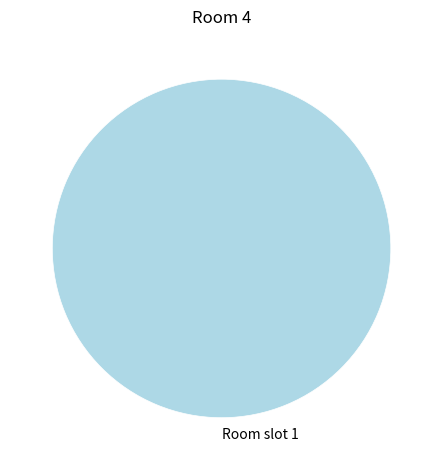

True or false: Room slot 1 accounts for 100% of the total.

True